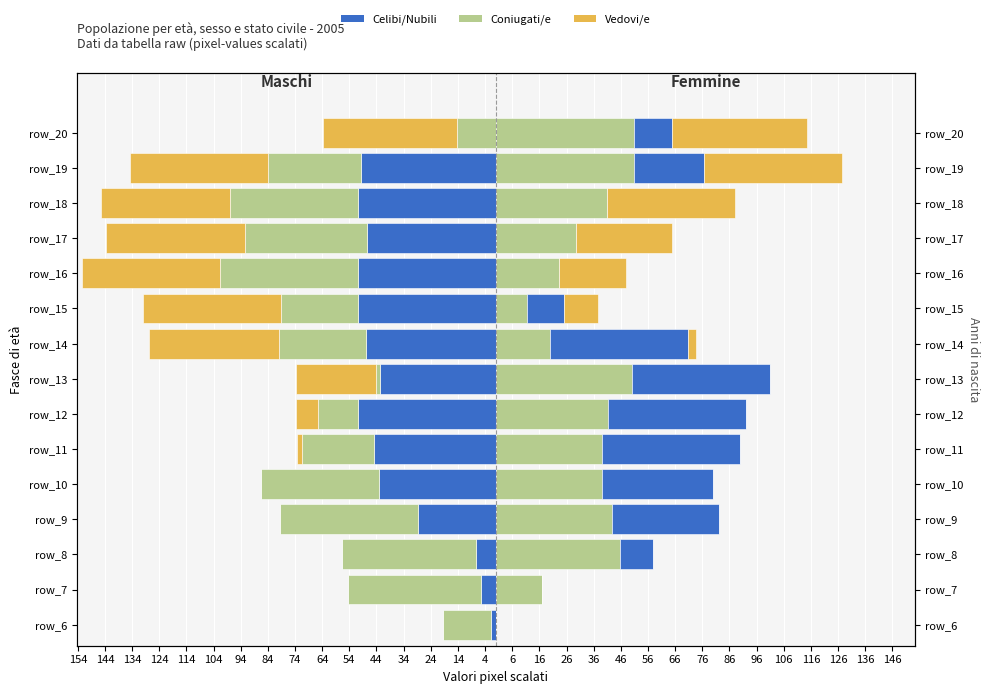

What is the value of the Celibi/Nubili bar at the 8th from the left?

50.0